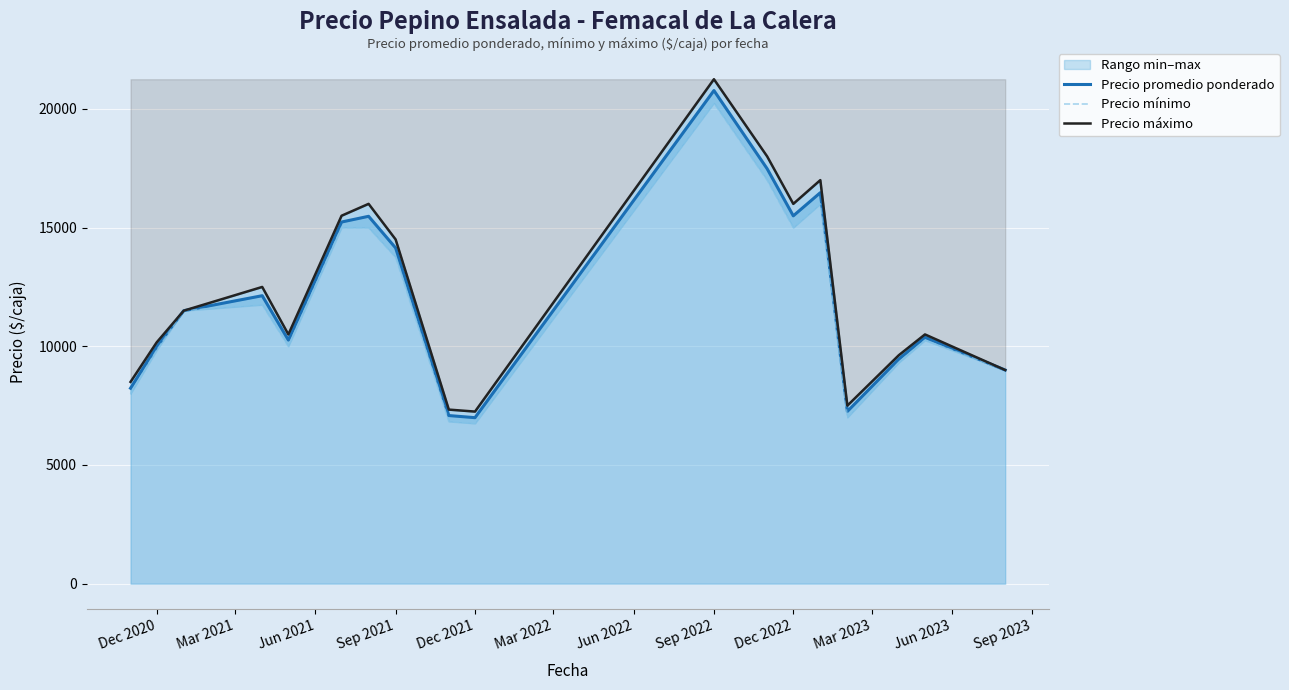

What is the minimum value for Precio promedio ponderado?

6993.5